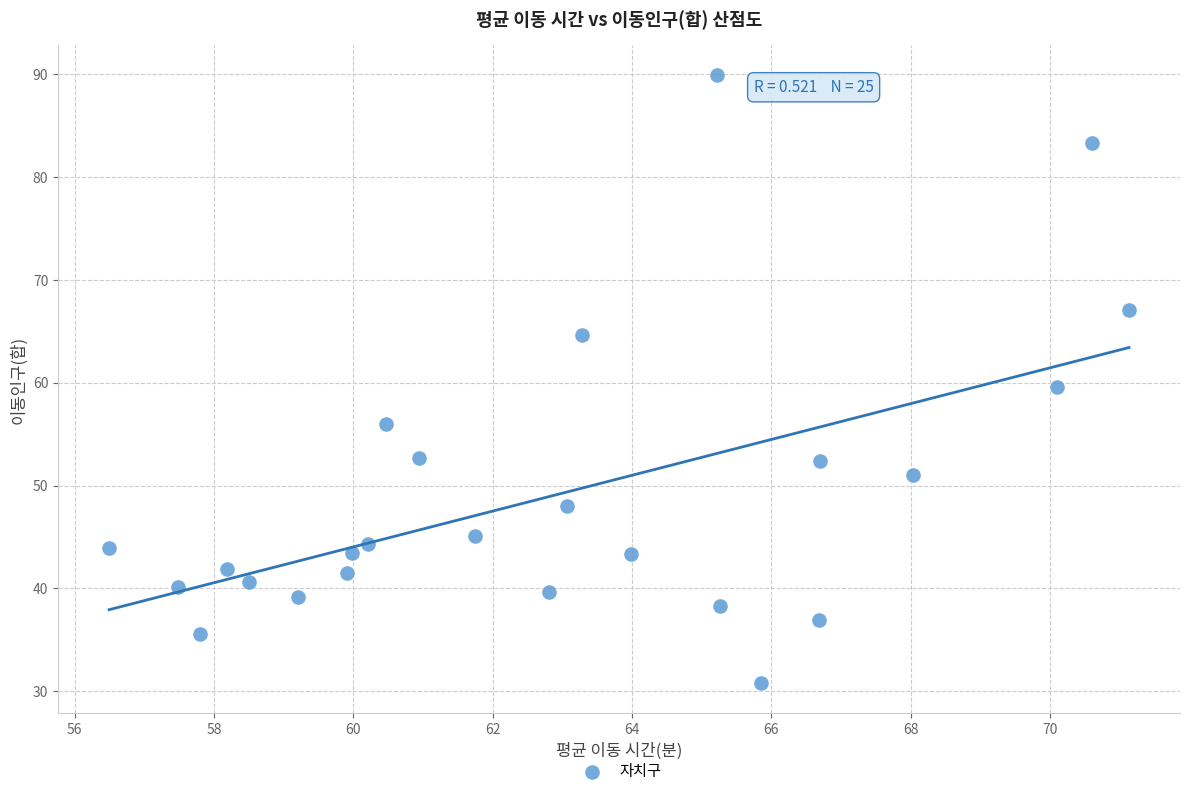

What is the range of Y values (max minus min)?

59.1